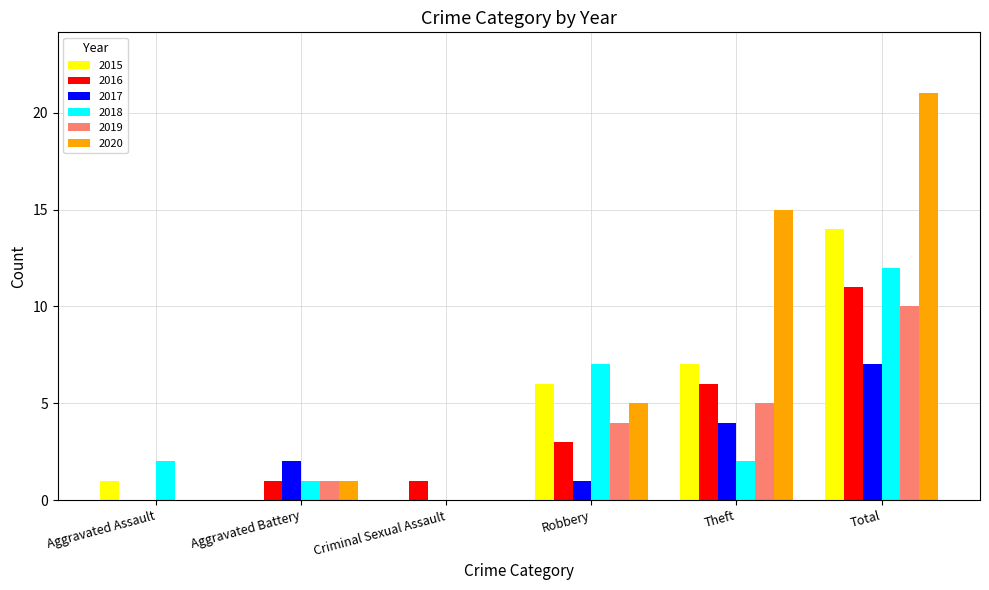

How many groups of bars are there?

6